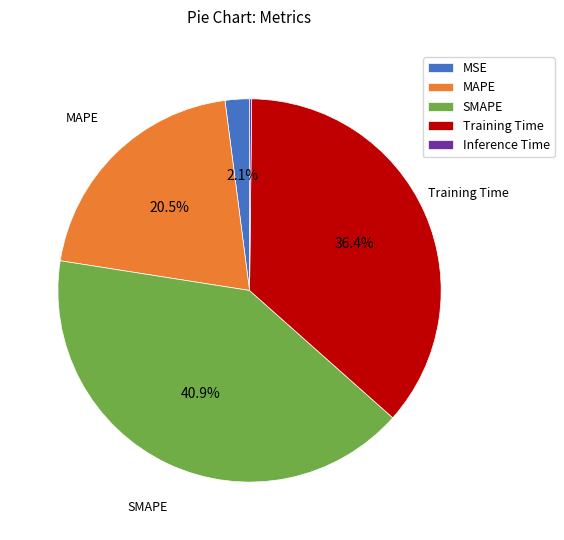

Which category has the biggest portion of the pie?

SMAPE